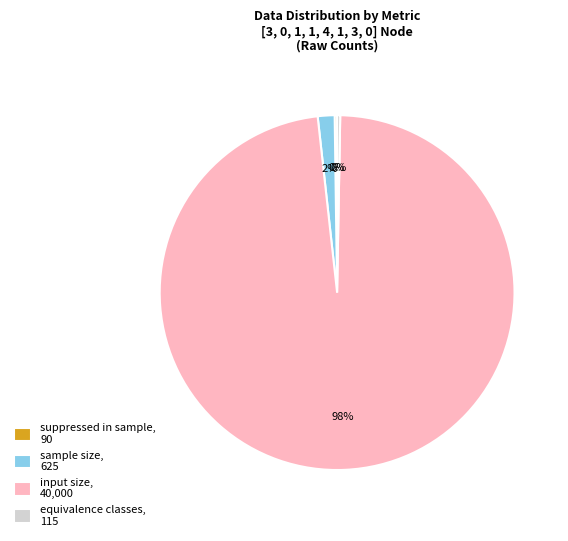

To the nearest percent, what is the difference between the largest and smallest slice percentages?

98%